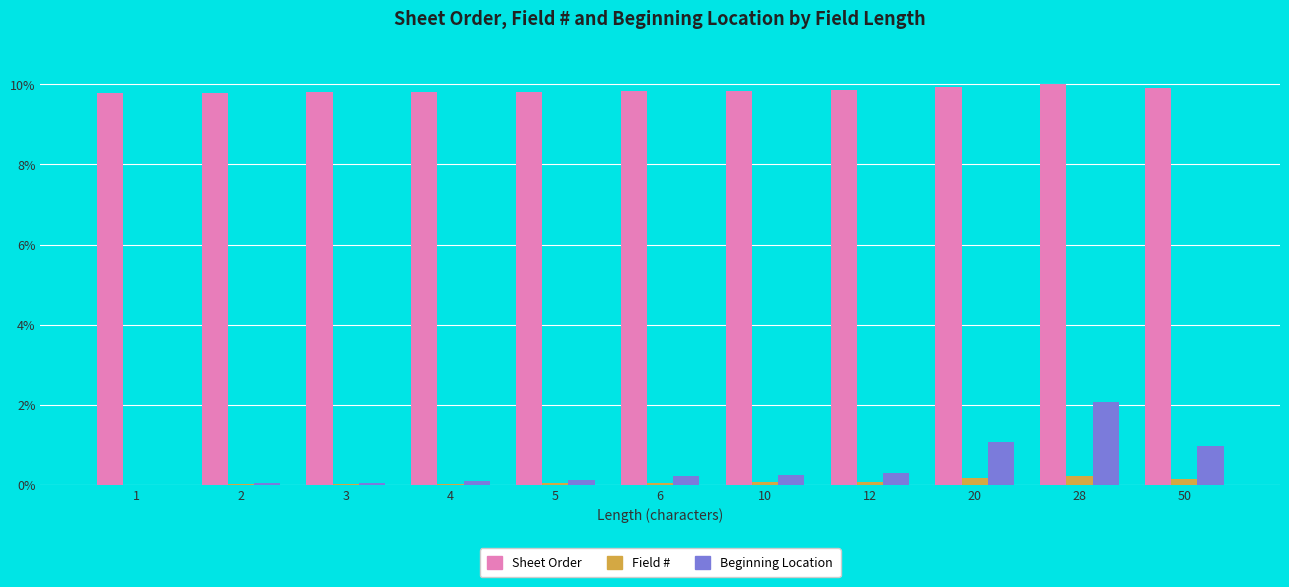

What is the sum of the Sheet Order values at 10 and 12?

19.7